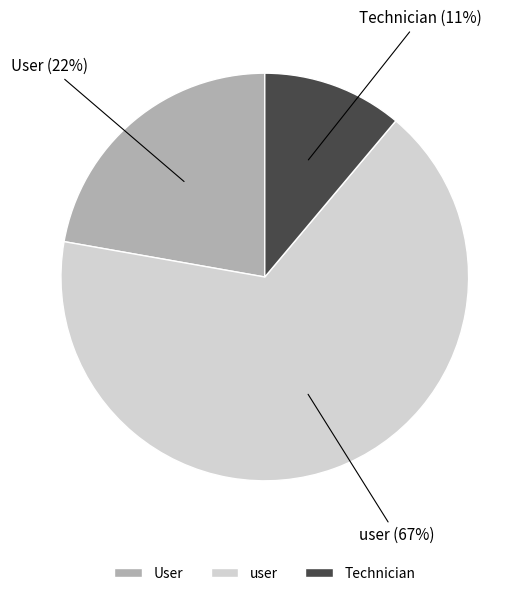

Which has a higher value, User or user?

user